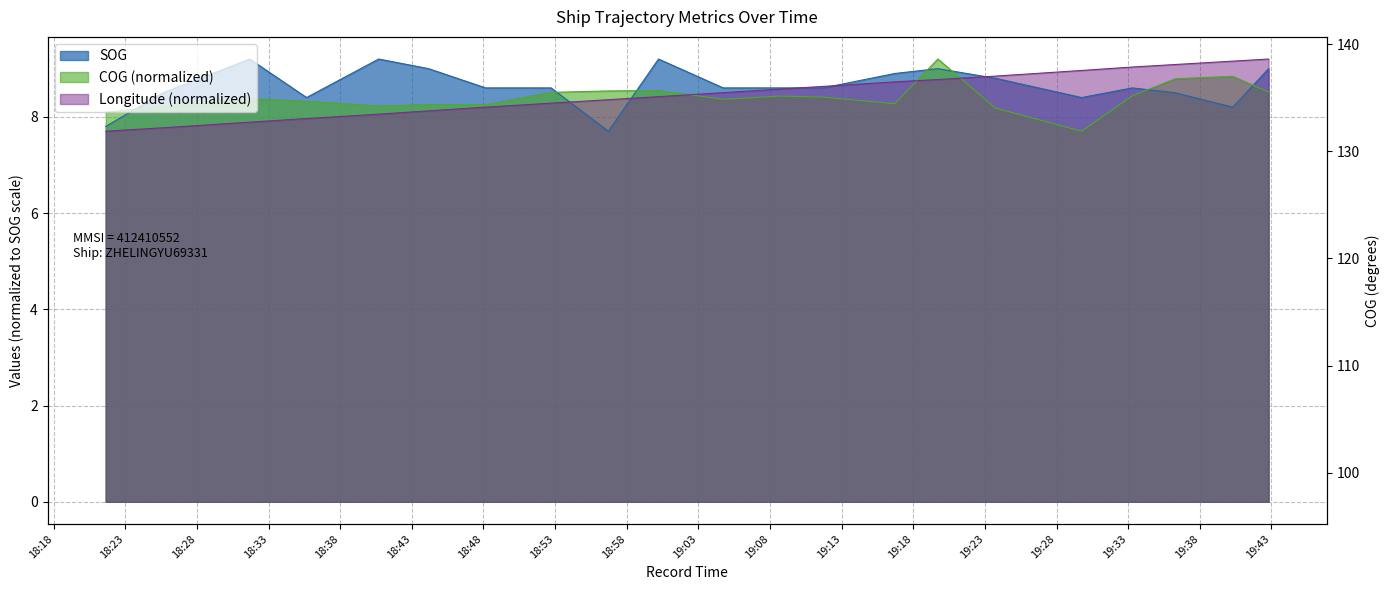

Where is the first local maximum for COG?

2024-04-18 18:31:41